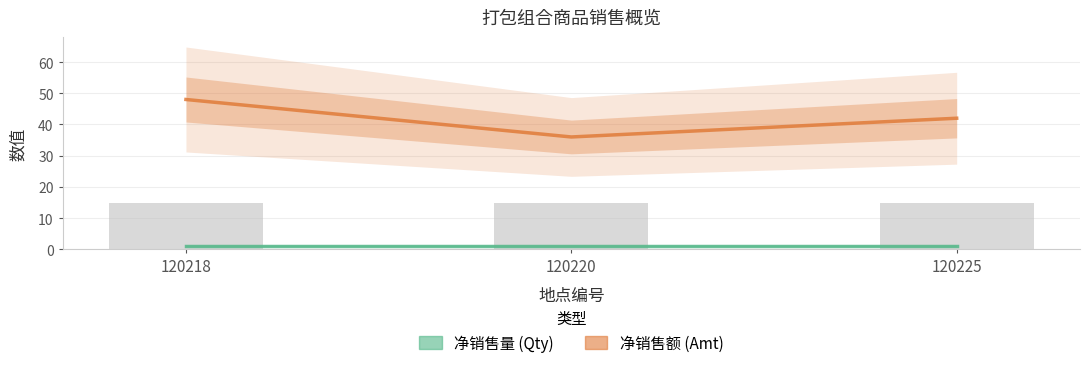

The value of 净销售量 at 120225 is 1. True or false?

True